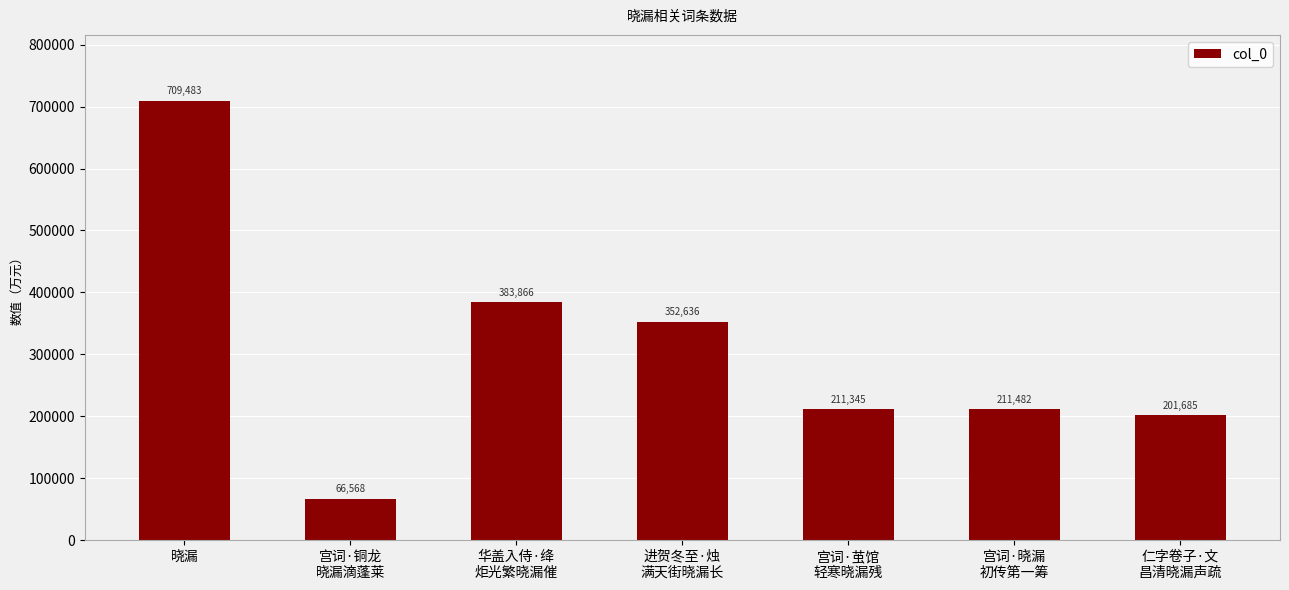

What is the sum of all values?

2137065